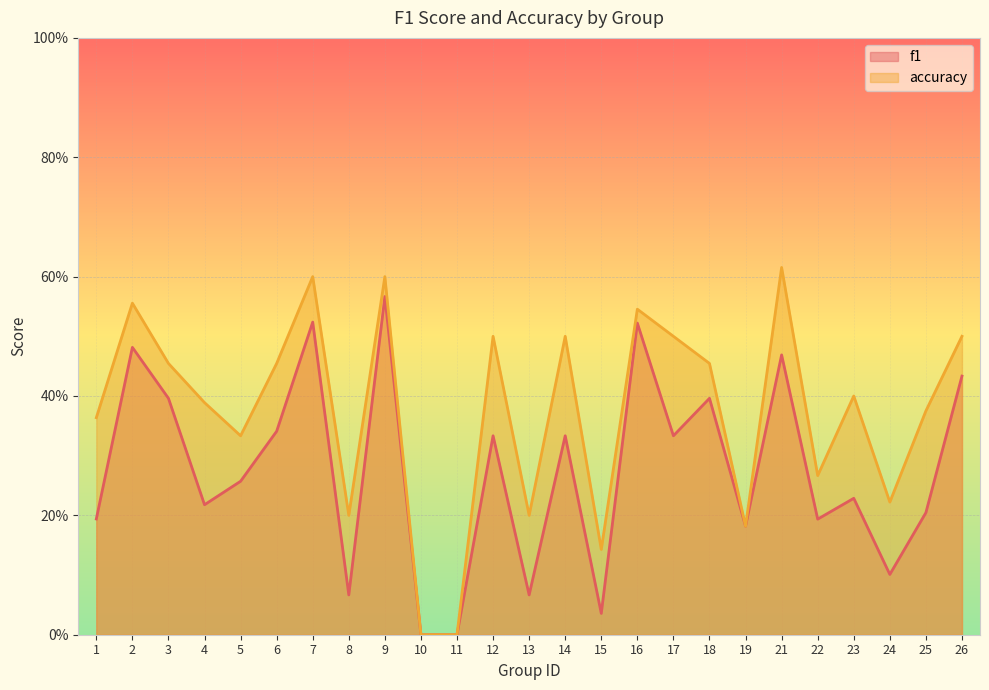

At how many categories does at least one series exceed 0?

23